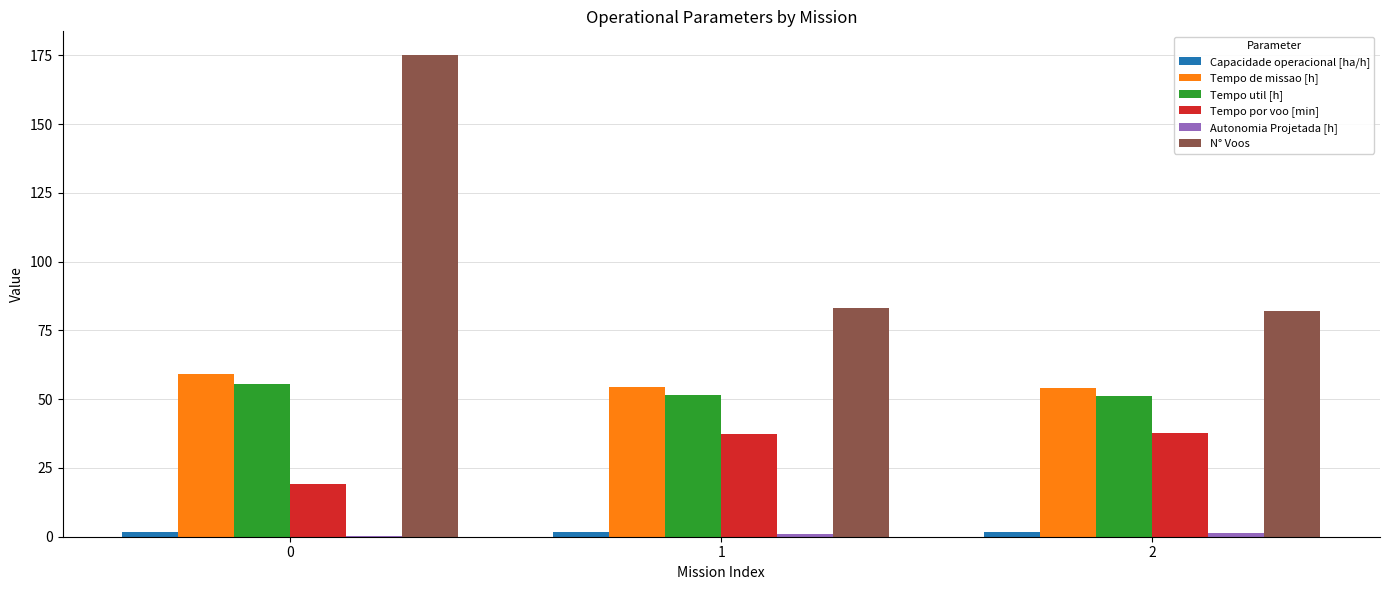

What is the maximum value shown in the chart?

175.0